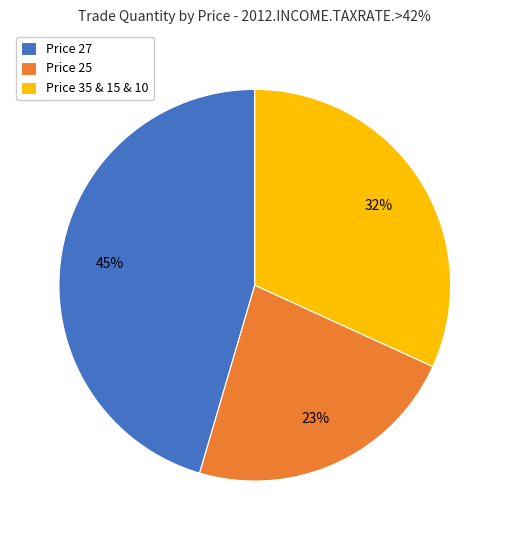

How many slices are in this pie chart?

3